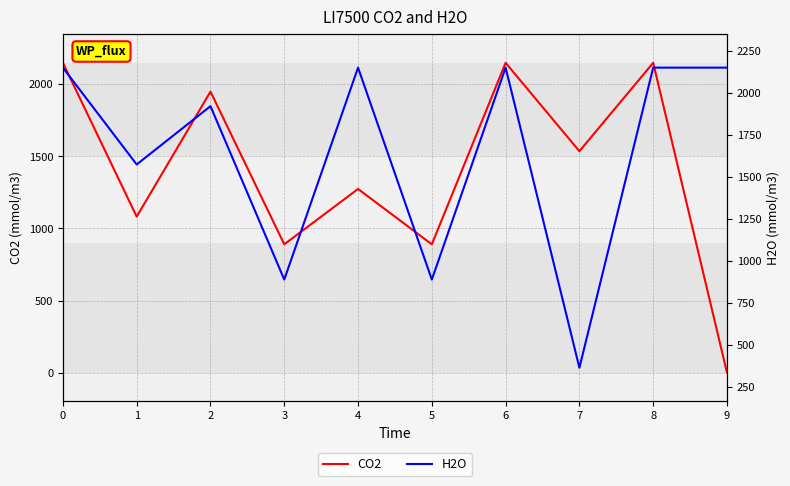

At 7, list the series in order from largest to smallest.

CO2, H2O